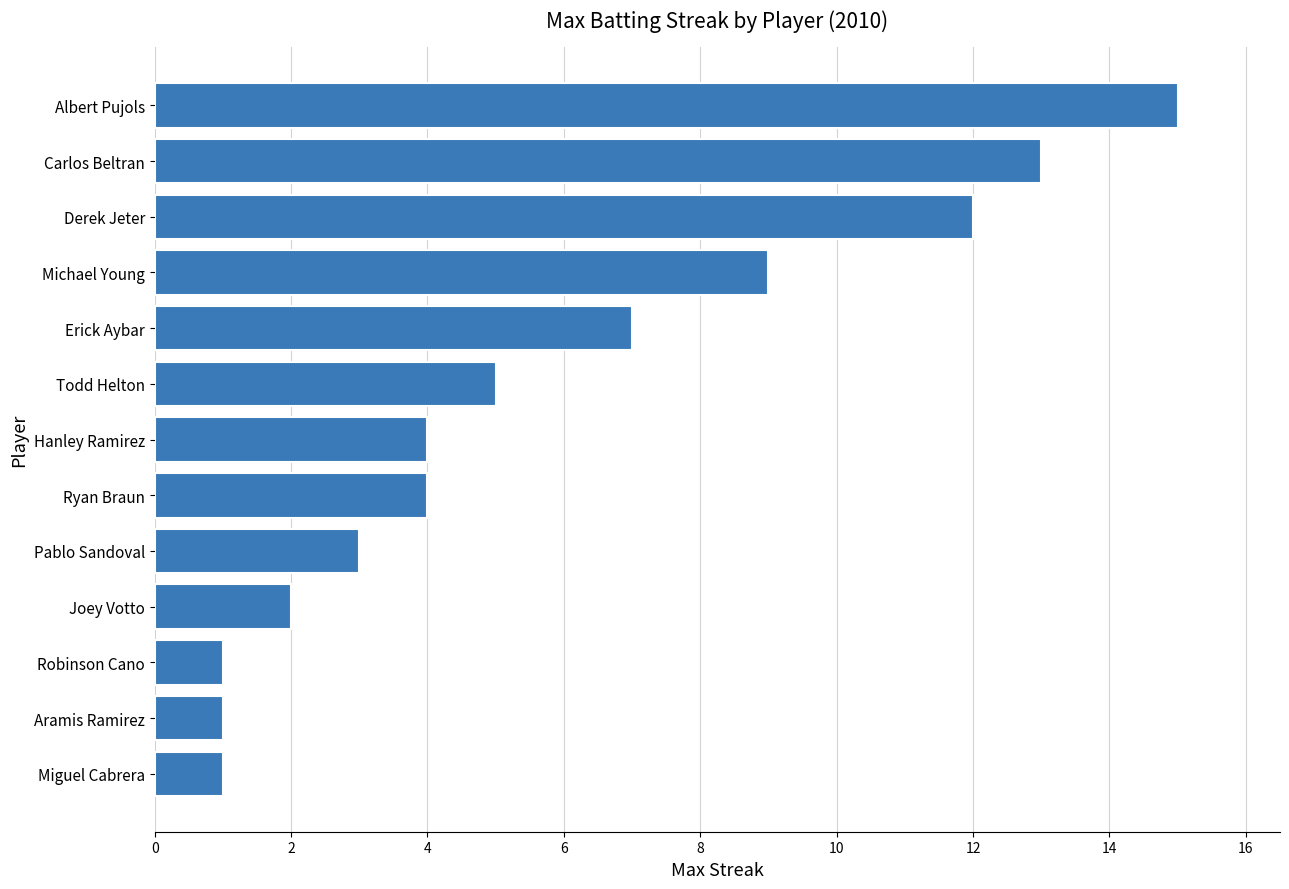

What is the greatest value displayed?

15